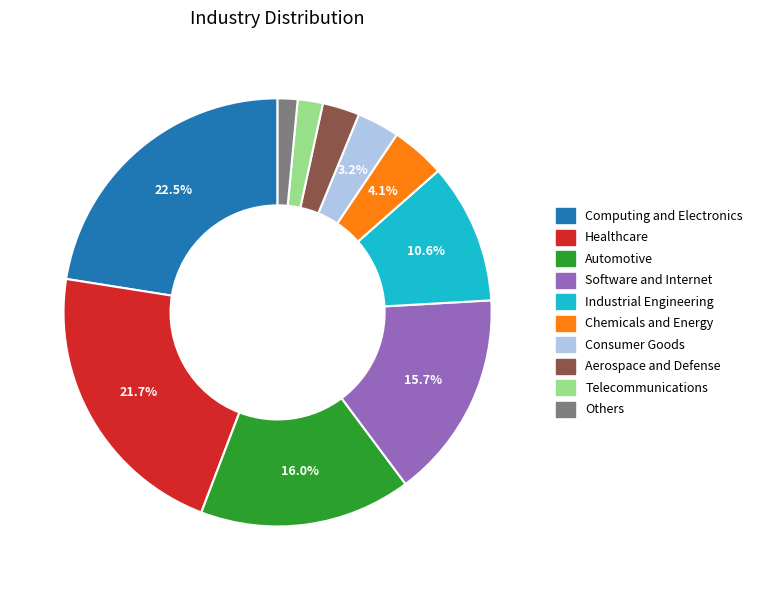

What is the total percentage of Consumer Goods and Automotive?

19.2%